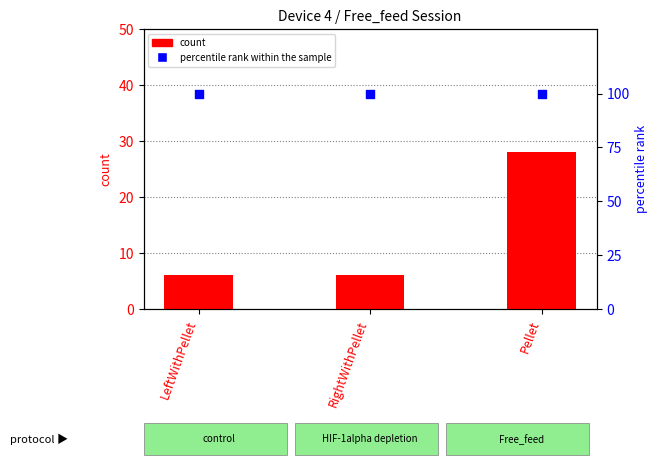

Is the value of count at LeftWithPellet greater than the value of percentile rank within the sample at RightWithPellet?

No